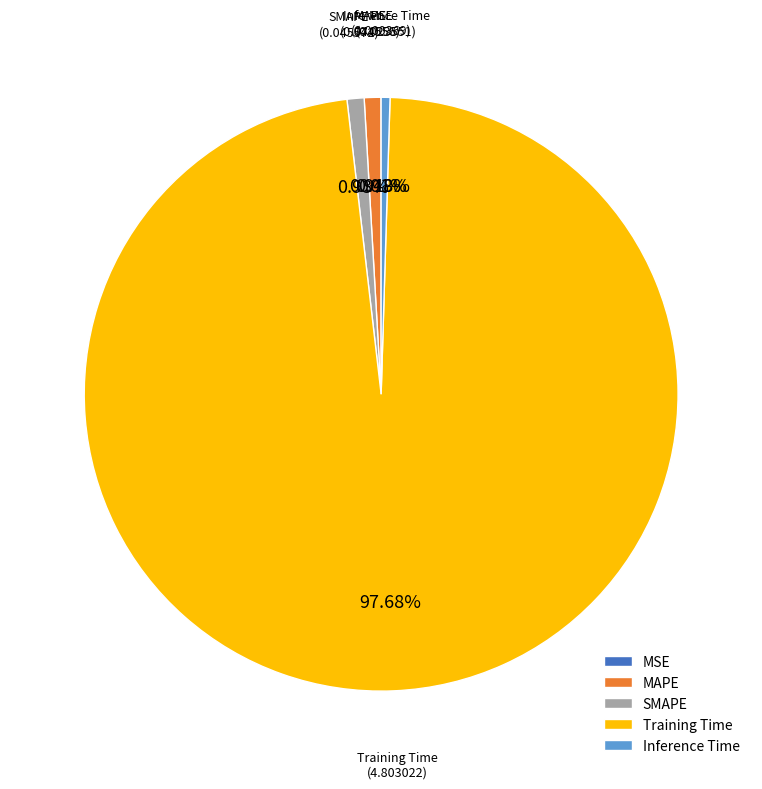

Does any single category account for the majority?

Yes